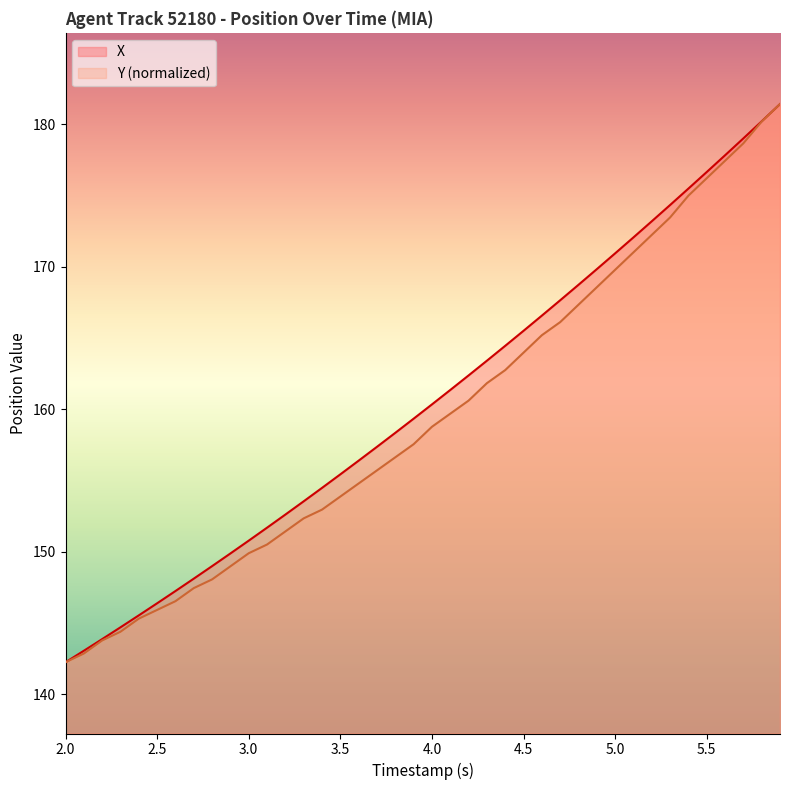

What is the total value across all series at 3.0?

300.6